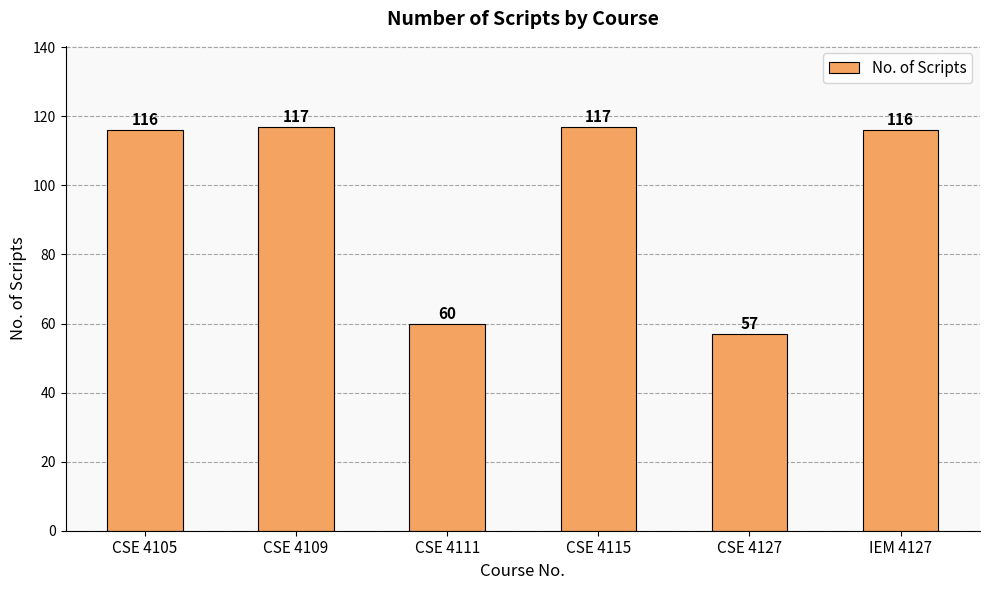

How many data points does each series have?

6